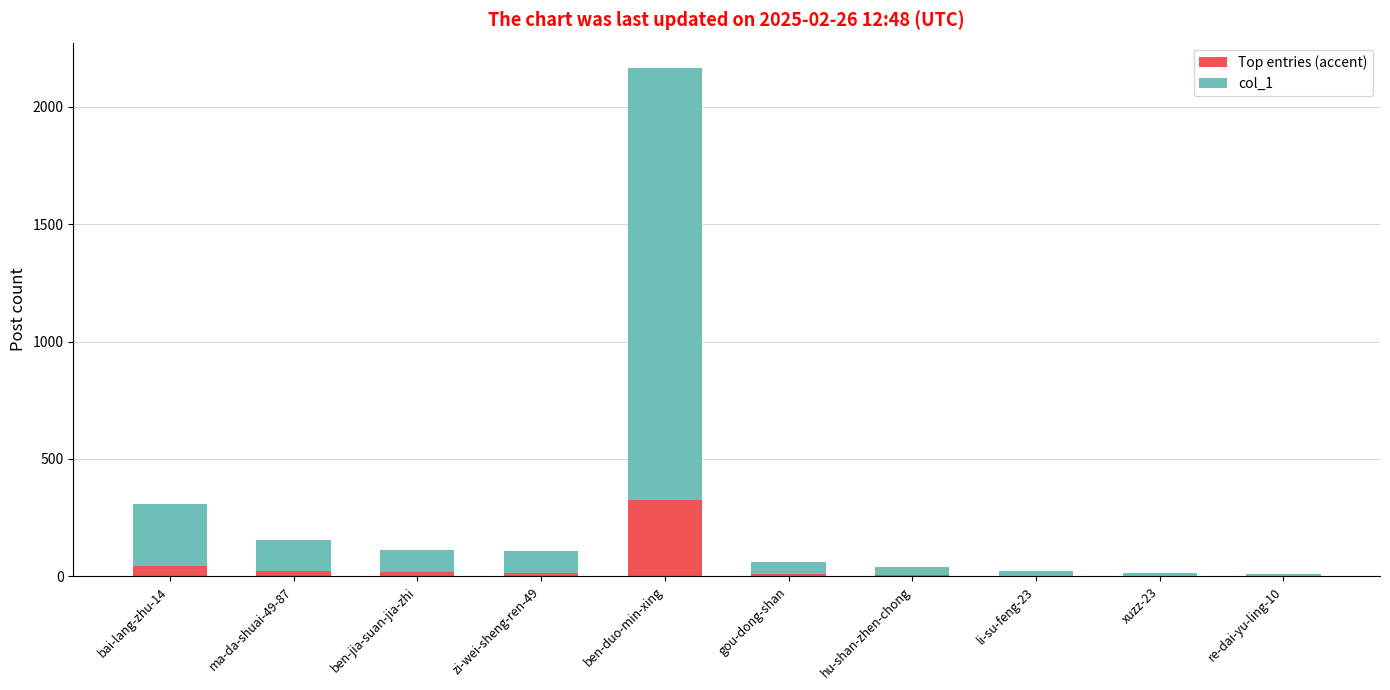

At which category is the sum across all series the highest?

ben-duo-min-xing